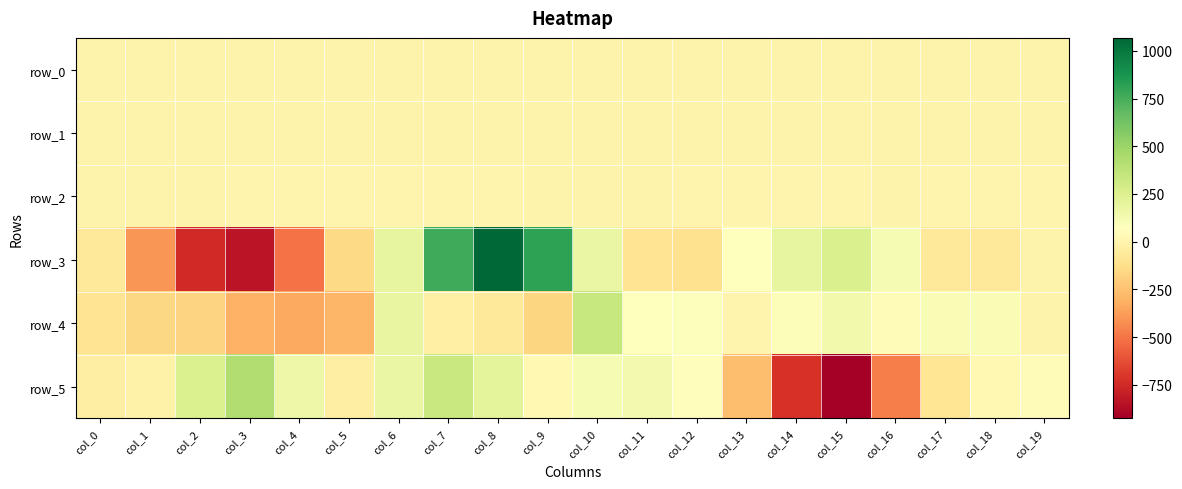

Count the number of data series in this chart.

6